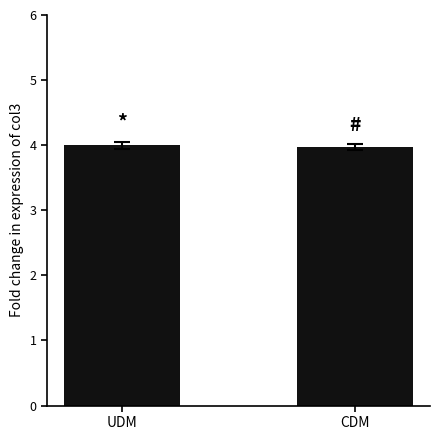

What is the maximum value shown in the chart?

4.0